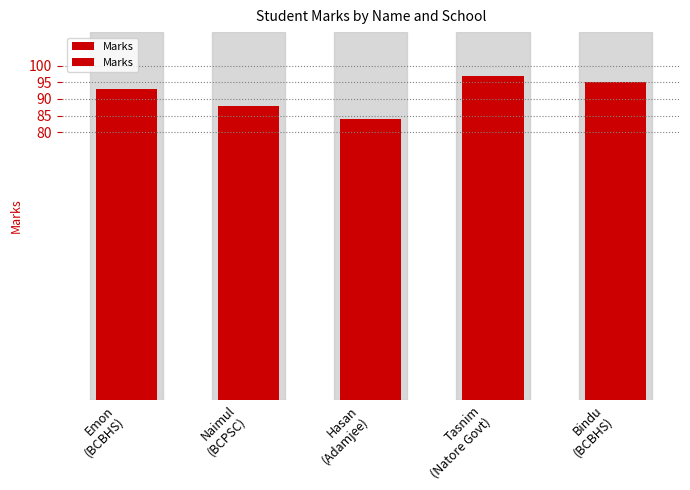

Reading left to right, extract all data points from this chart.

93	88	84	97	95